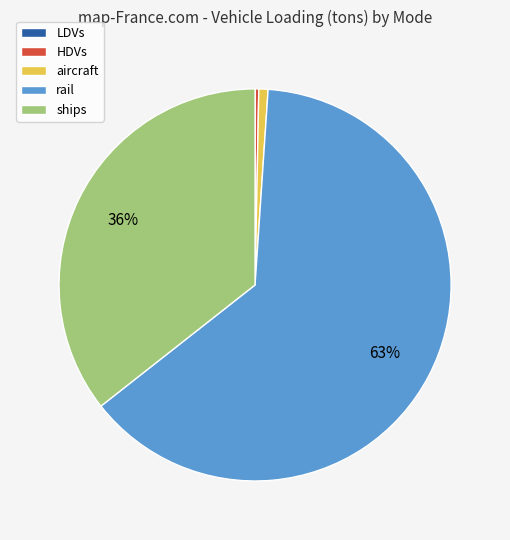

Between ships and rail, which is larger?

rail